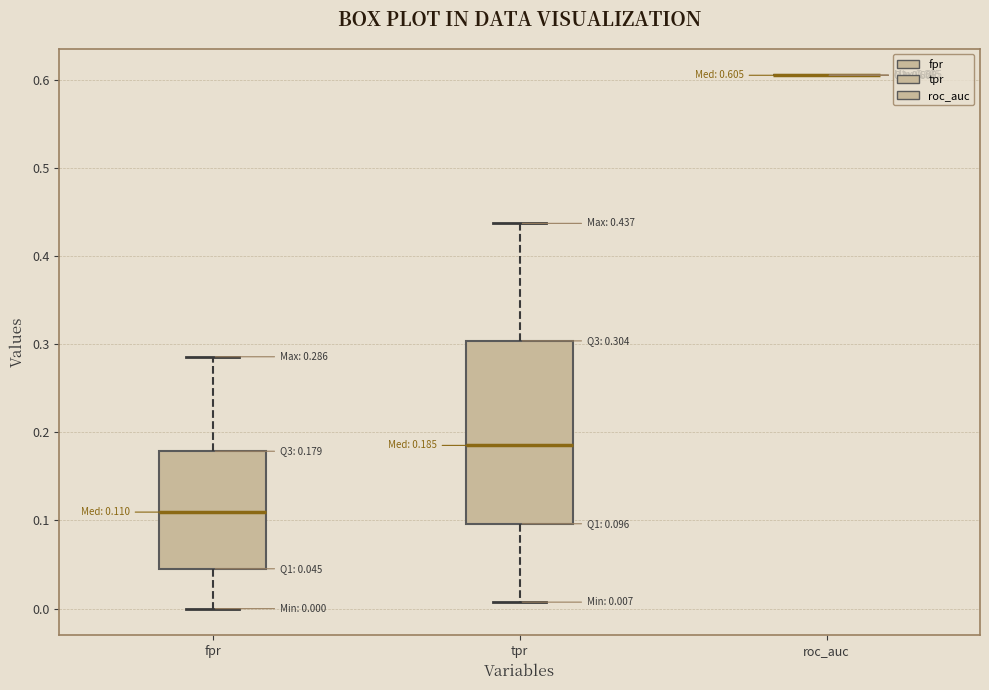

Which box is the tallest, from its lower edge to its upper edge?

tpr